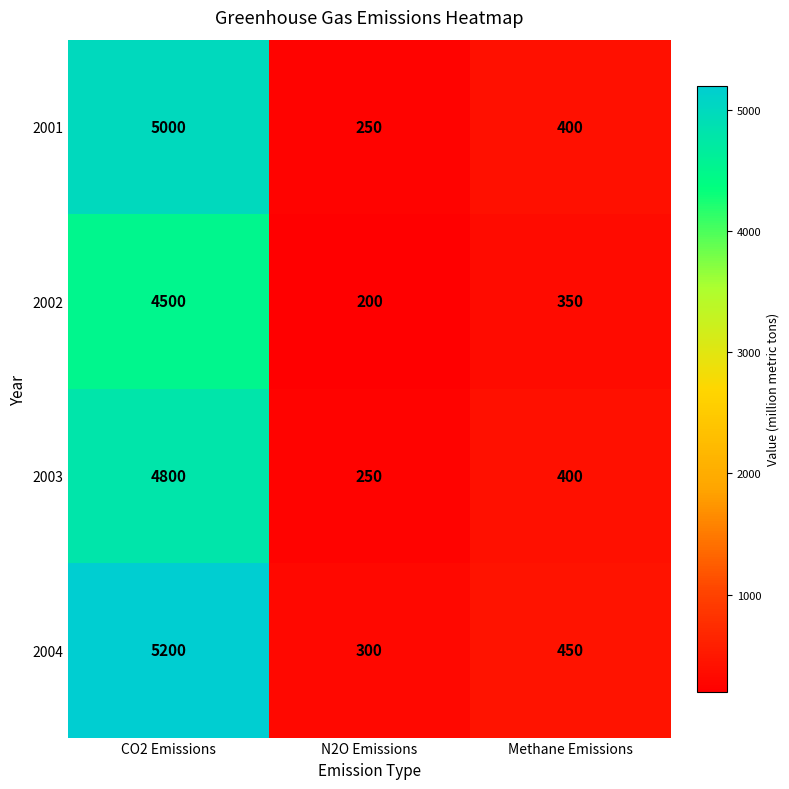

Reading left to right, list all the values displayed in this chart.

2001: 5000	250	400
2002: 4500	200	350
2003: 4800	250	400
2004: 5200	300	450